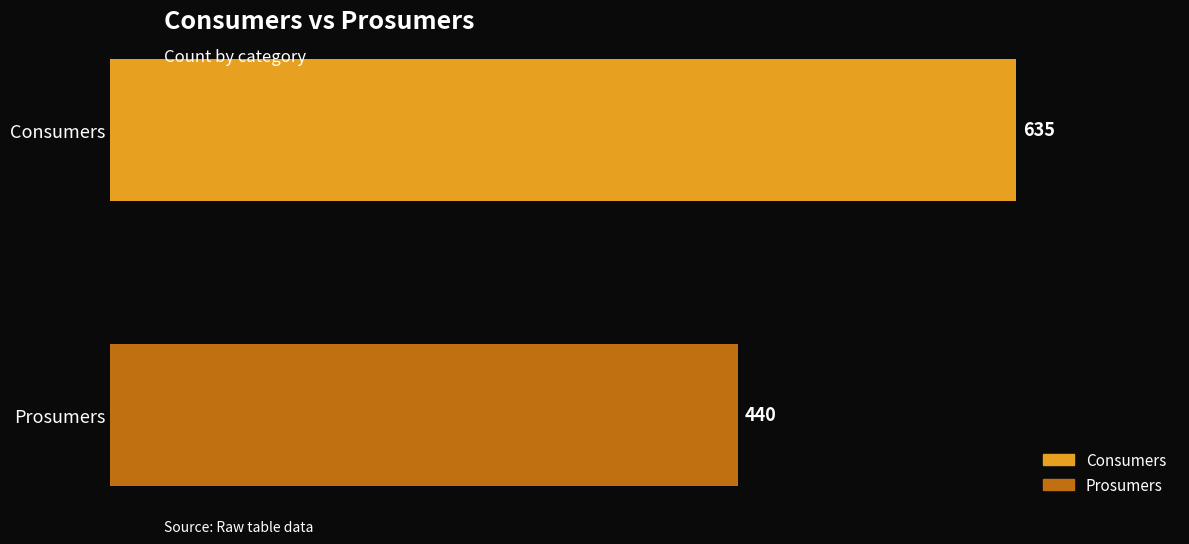

The value at Prosumers is 670. True or false?

False